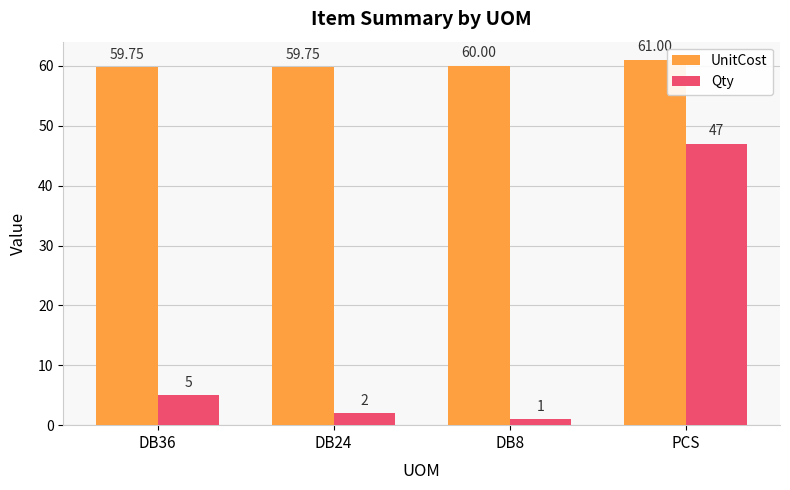

What is the difference between the Qty values at DB8 and DB36?

4.0